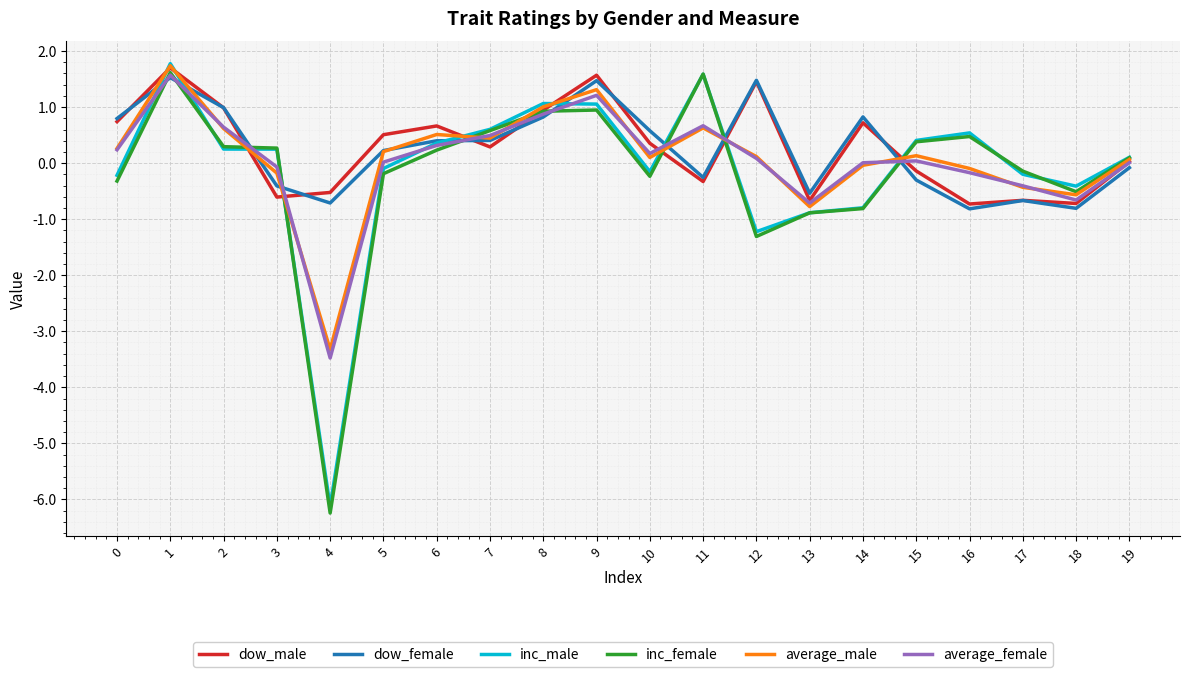

Is the value of dow_female at 12 greater than the value of dow_male at 4?

Yes